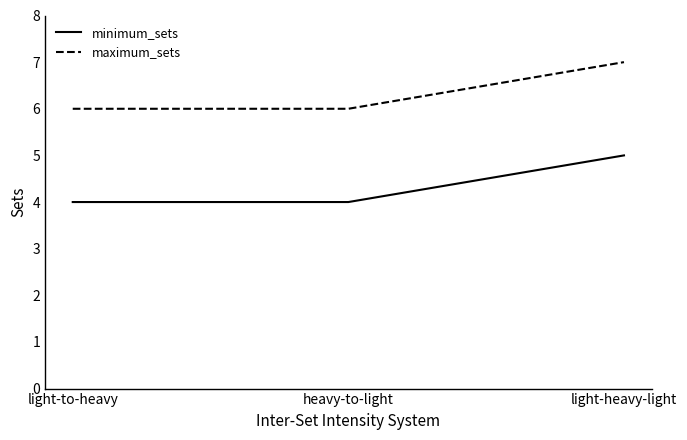

What position from the left is heavy-to-light?

2